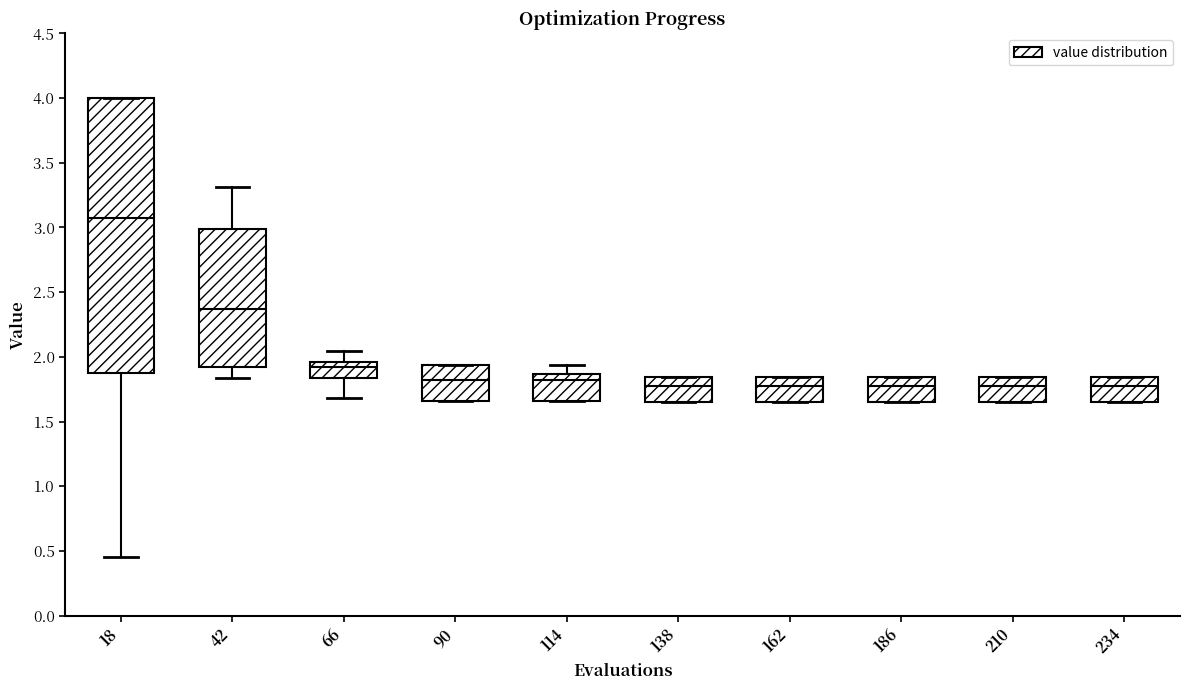

Reading left to right, transcribe this box plot: for each box, give where its median line is, the range the box spans, and where its two whiskers end, as read against the y-axis. The values are not printed on the chart, so give them approximately, as read against the axis.

18: median 3.05, box 1.85 to 4.00, whiskers 0.45 to 4.00
42: median 2.35, box 1.90 to 3.00, whiskers 1.85 to 3.30
66: median 1.90, box 1.85 to 1.95, whiskers 1.70 to 2.05
90: median 1.80, box 1.65 to 1.95, whiskers 1.65 to 1.95
114: median 1.80, box 1.65 to 1.85, whiskers 1.65 to 1.95
138: median 1.75, box 1.65 to 1.85, whiskers 1.65 to 1.85
162: median 1.75, box 1.65 to 1.85, whiskers 1.65 to 1.85
186: median 1.75, box 1.65 to 1.85, whiskers 1.65 to 1.85
210: median 1.75, box 1.65 to 1.85, whiskers 1.65 to 1.85
234: median 1.75, box 1.65 to 1.85, whiskers 1.65 to 1.85